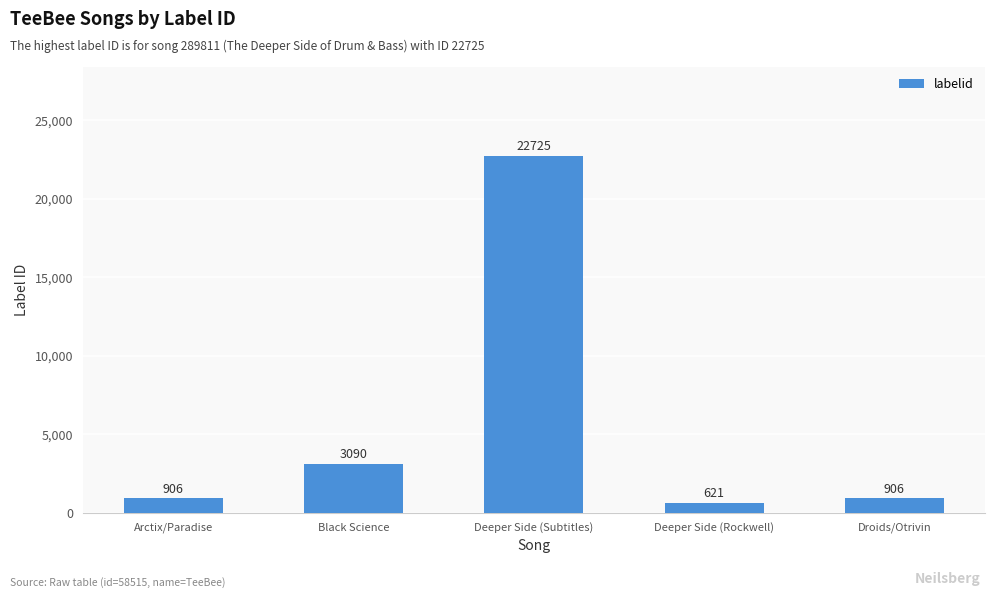

The value at Deeper Side (Subtitles) is 34771. True or false?

False